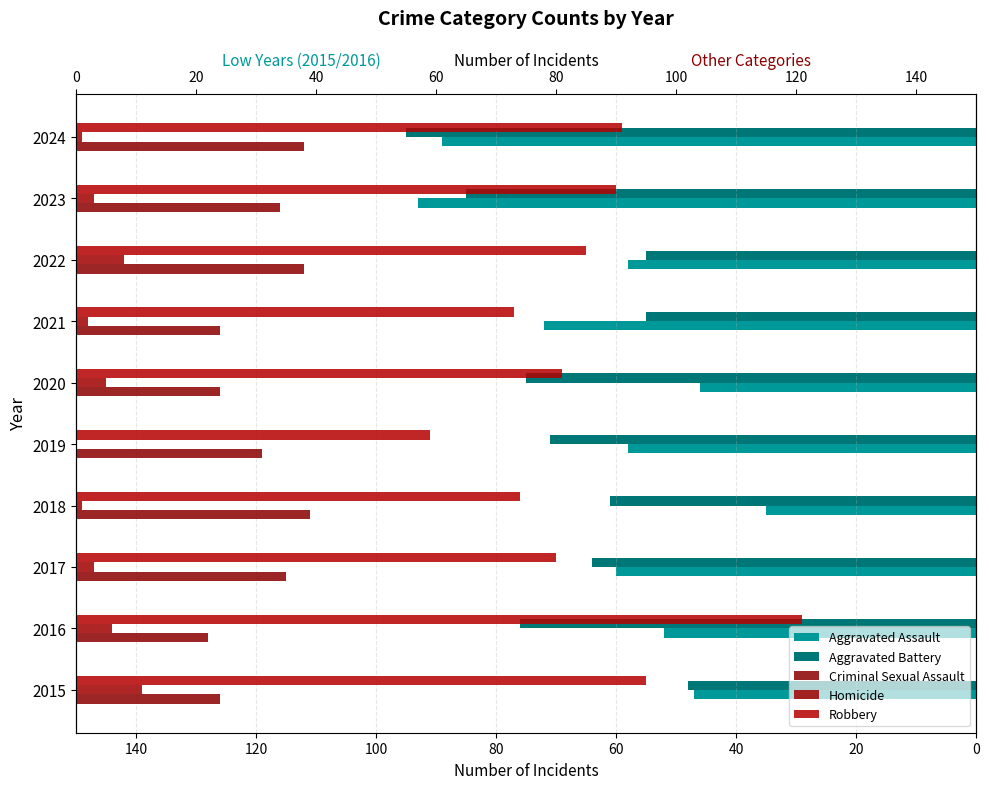

What are all the series names shown in the legend?

Aggravated Assault, Aggravated Battery, Criminal Sexual Assault, Homicide, Robbery